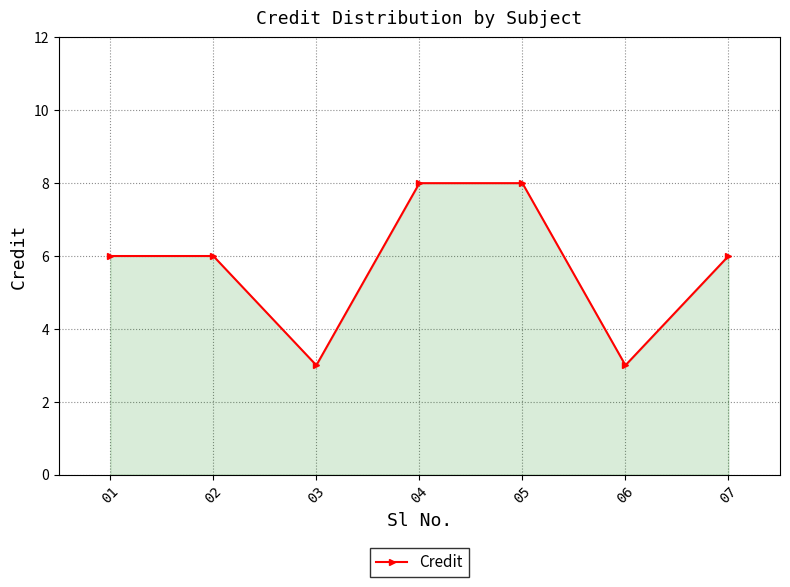

What is the greatest value displayed?

8